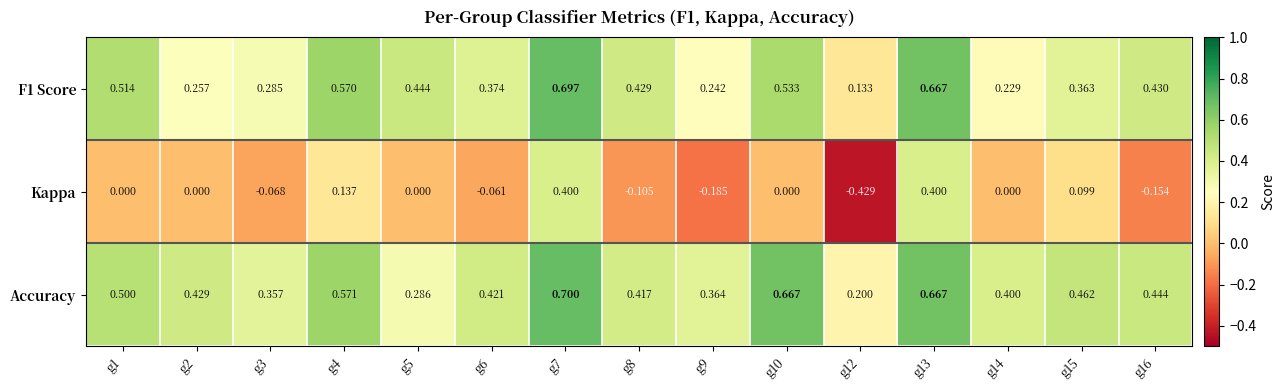

How many categories are shown in the chart?

15